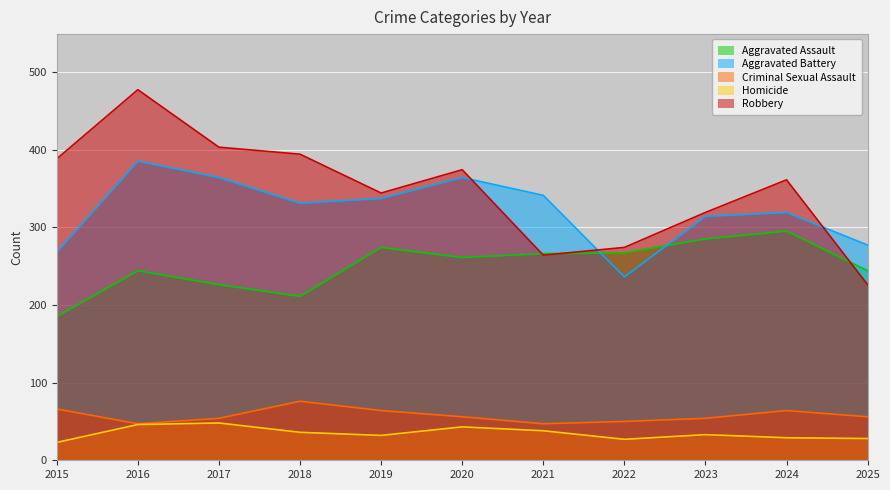

At which category is the sum across all series the highest?

2016